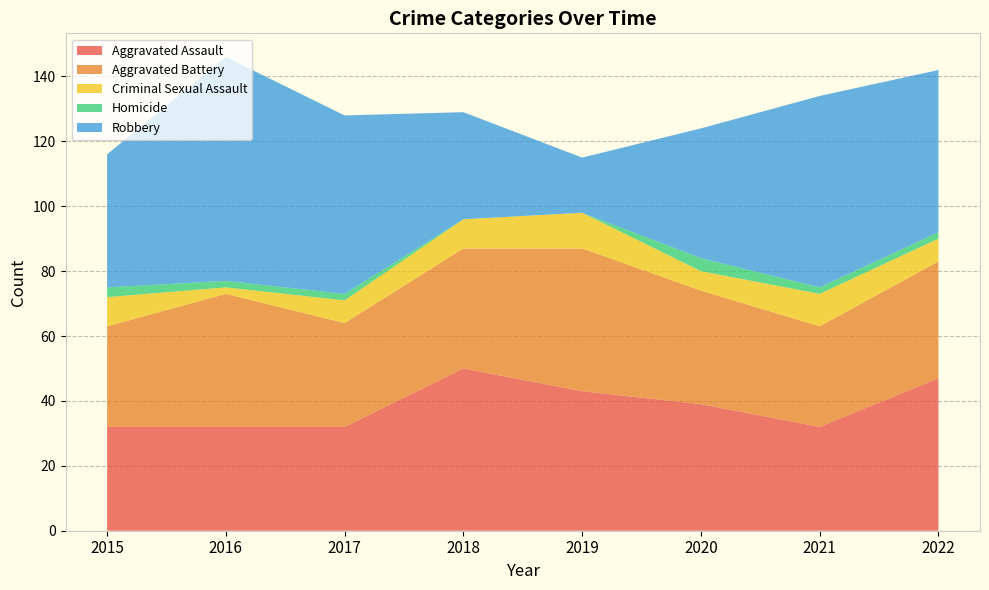

Reading left to right, transcribe all the data shown in this chart.

Aggravated Assault: 32	32	32	50	43	39	32	47
Aggravated Battery: 31	41	32	37	44	35	31	36
Criminal Sexual Assault: 9	2	7	9	11	6	10	7
Homicide: 3	2	2	0	0	4	2	2
Robbery: 41	69	55	33	17	40	59	50